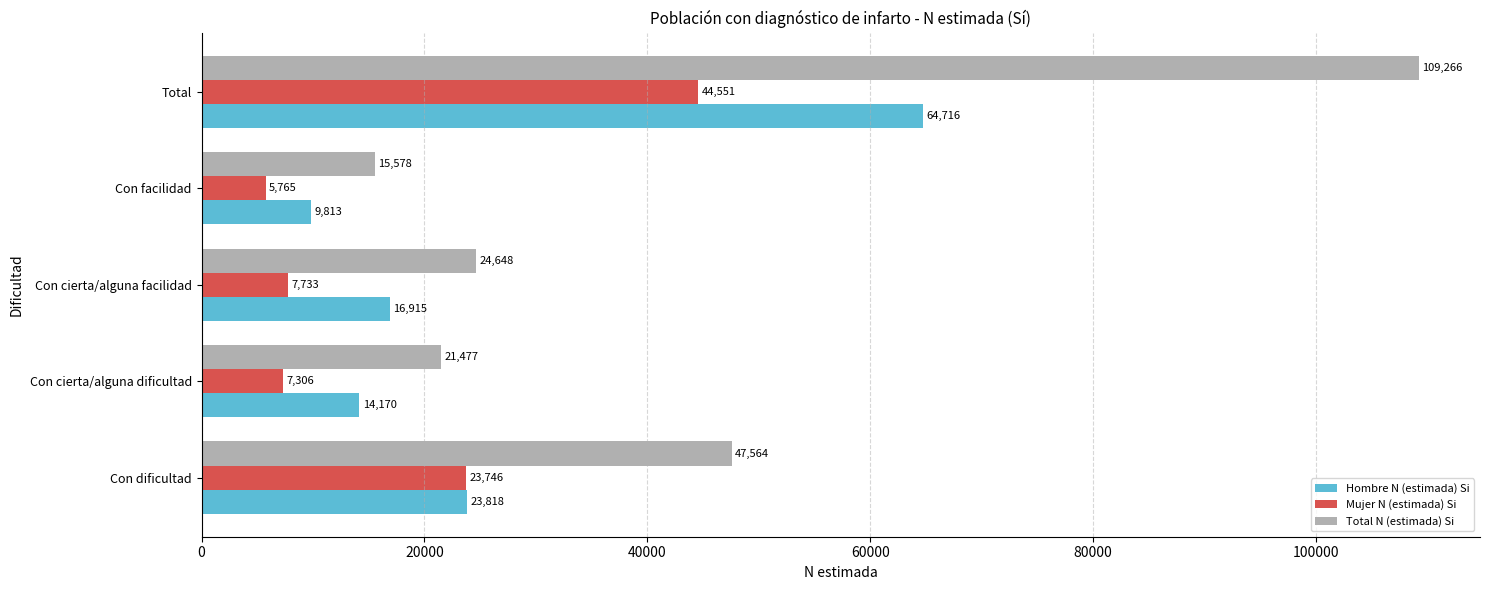

Which series has the largest range (max minus min)?

Total N (estimada) Si